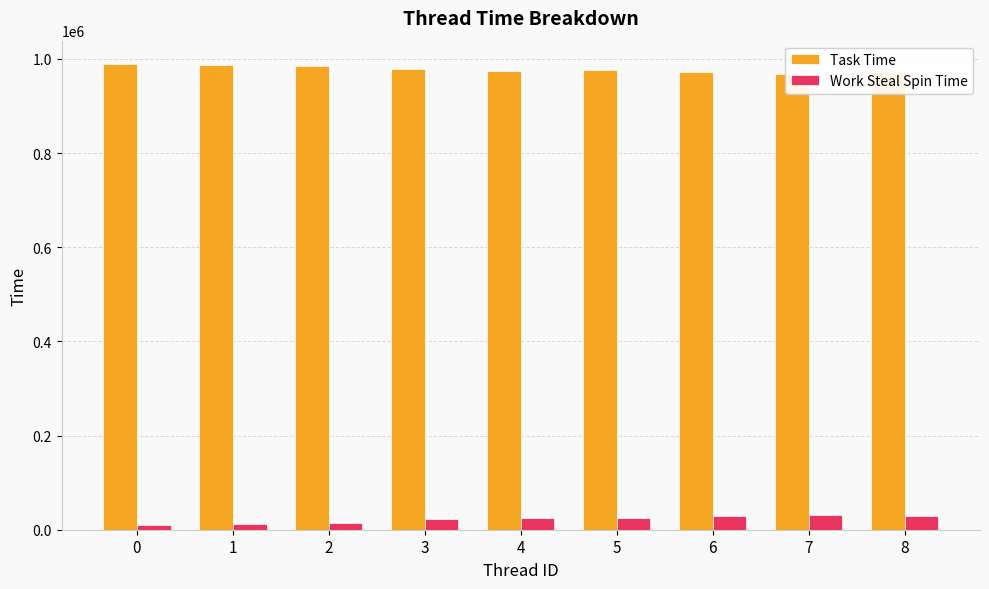

What is the minimum value for Task Time?

968211